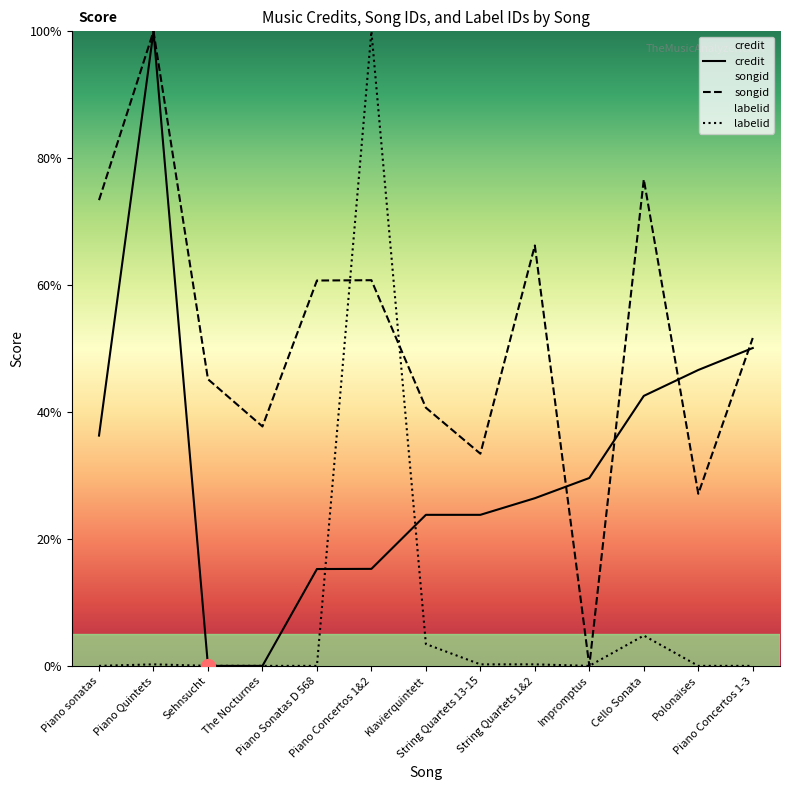

Which series has the largest total across all categories?

songid